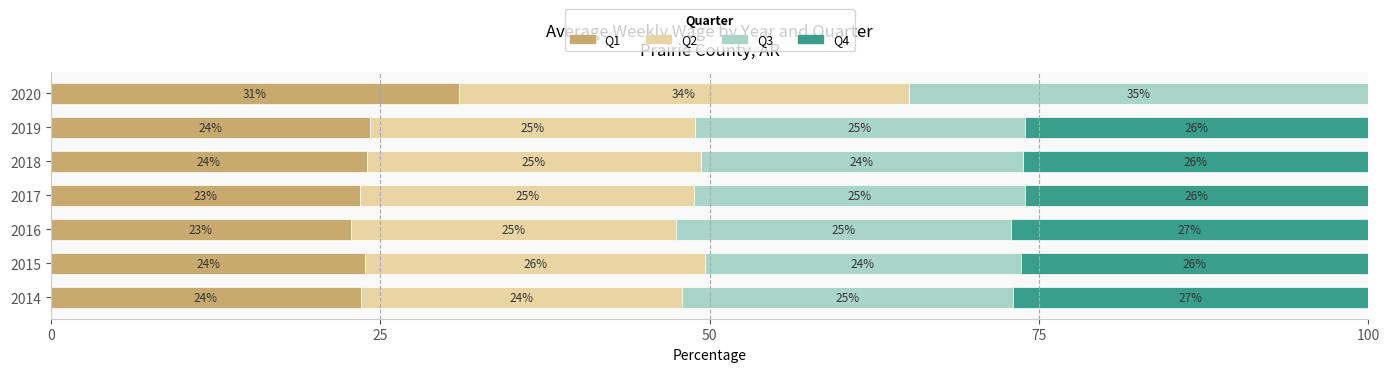

What is the maximum value for Q1?

31.0